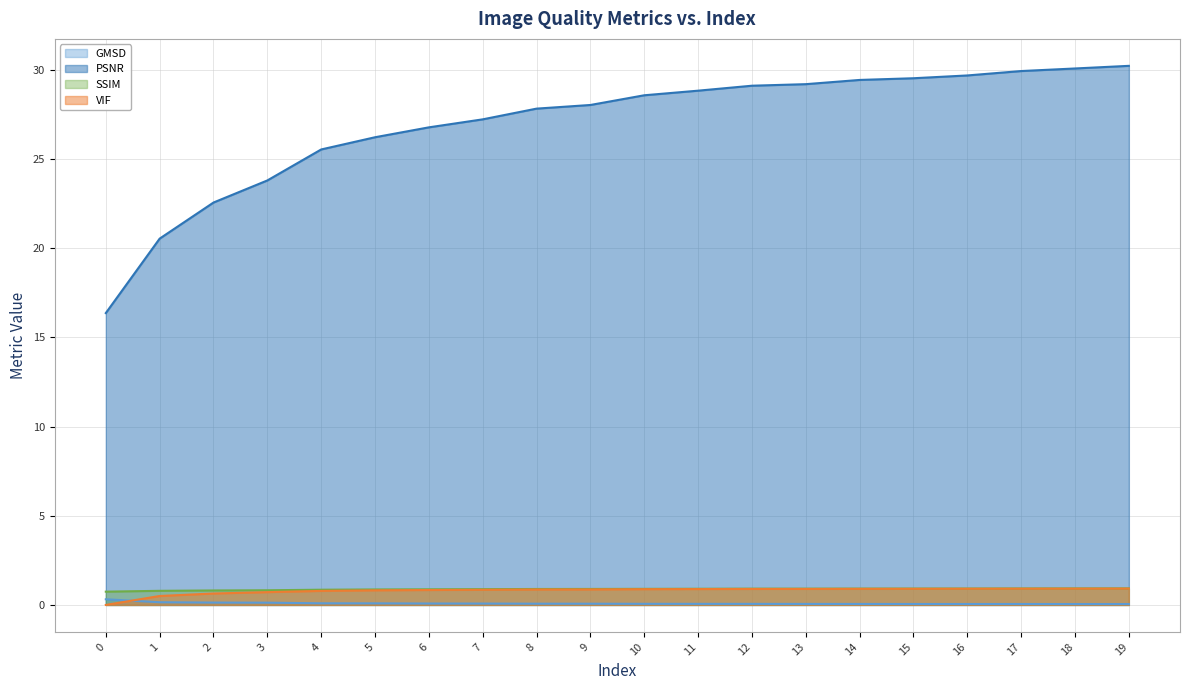

What is the average value of the GMSD series?

0.1